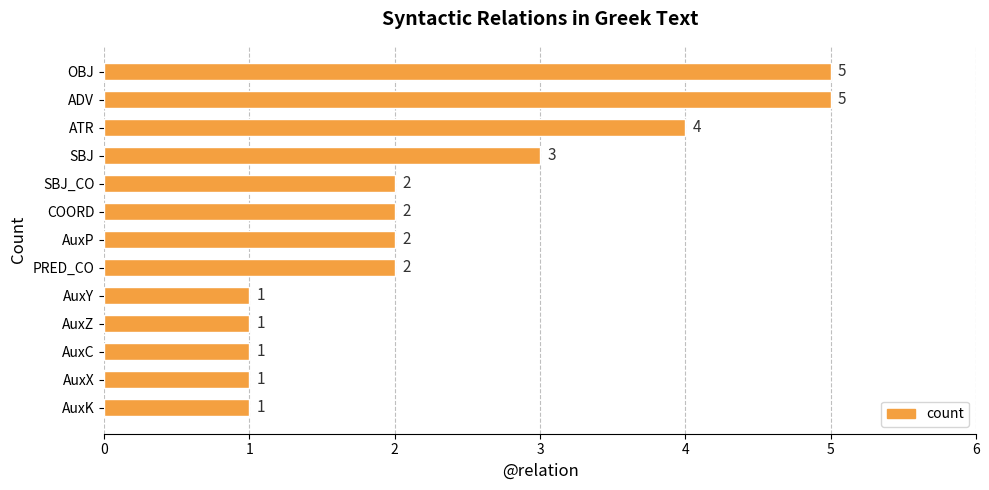

How many distinct data groups are displayed?

1